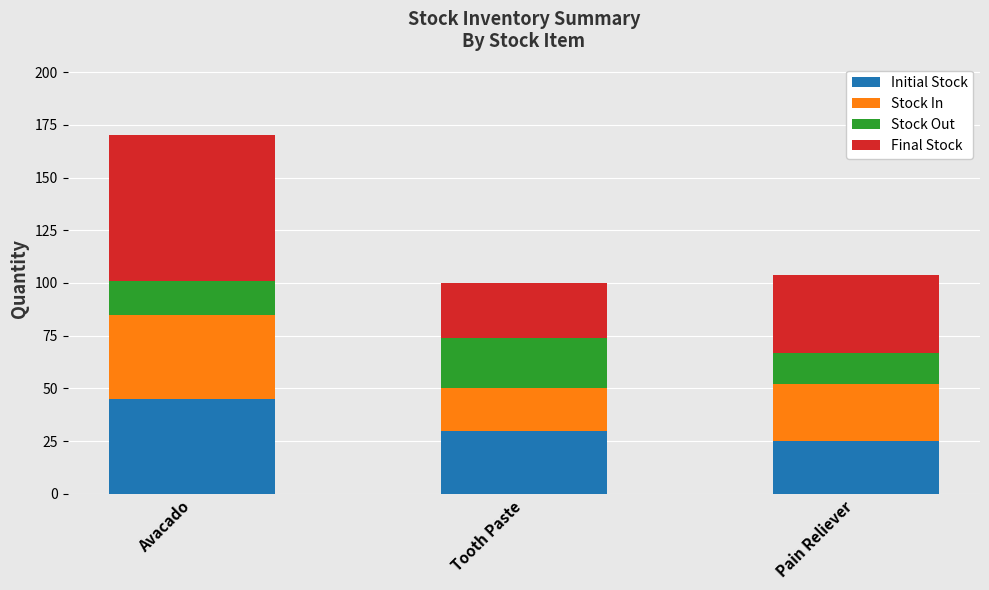

At which category is the sum across all series the highest?

Avacado